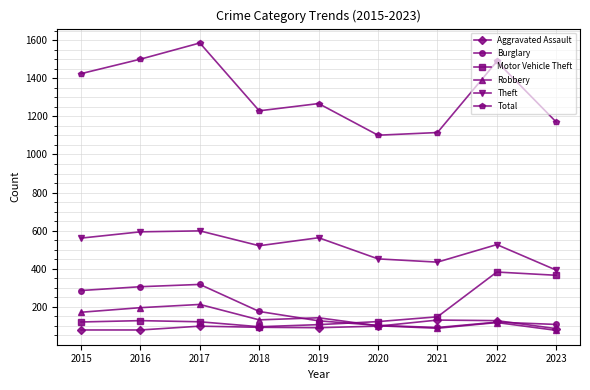

True or false: Aggravated Assault and Total cross at least once.

False